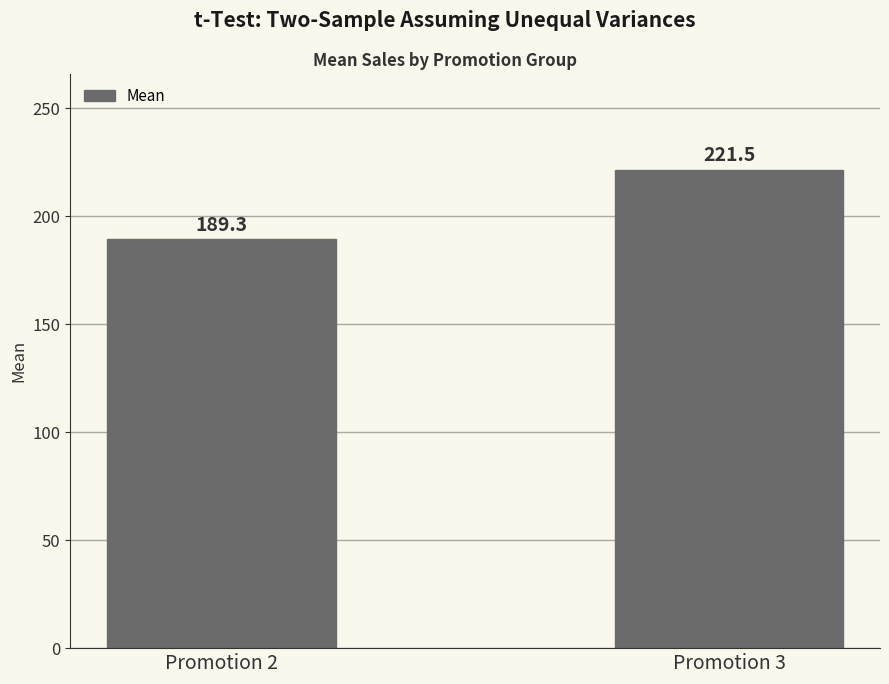

Reading left to right, extract all data points from this chart.

189.3	221.5